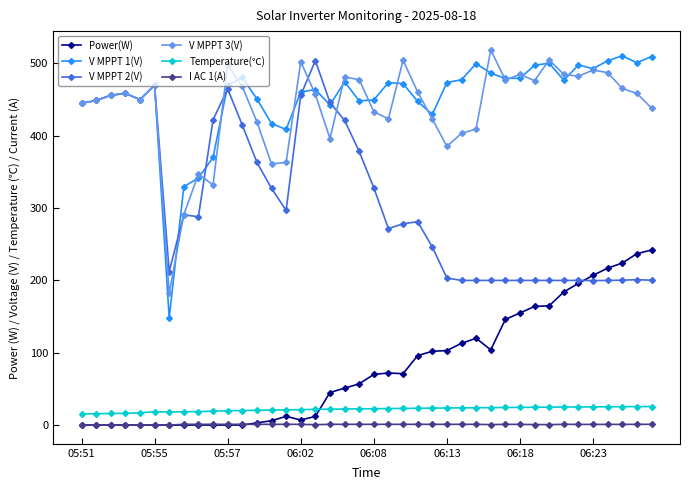

How many lines are shown in the chart?

6